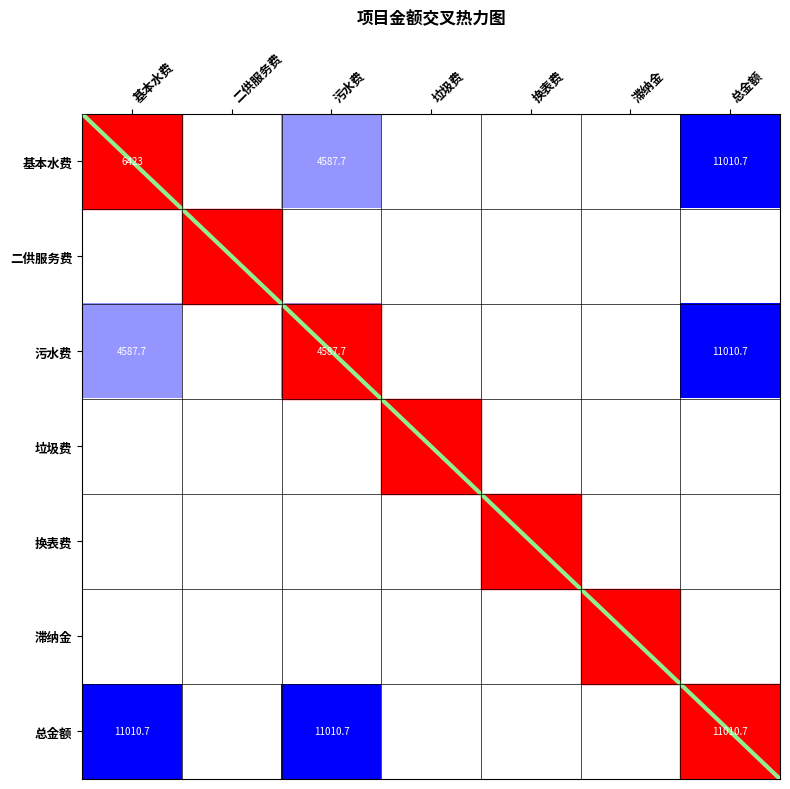

The value of 基本水费 at 总金额 is 5374.9. True or false?

False